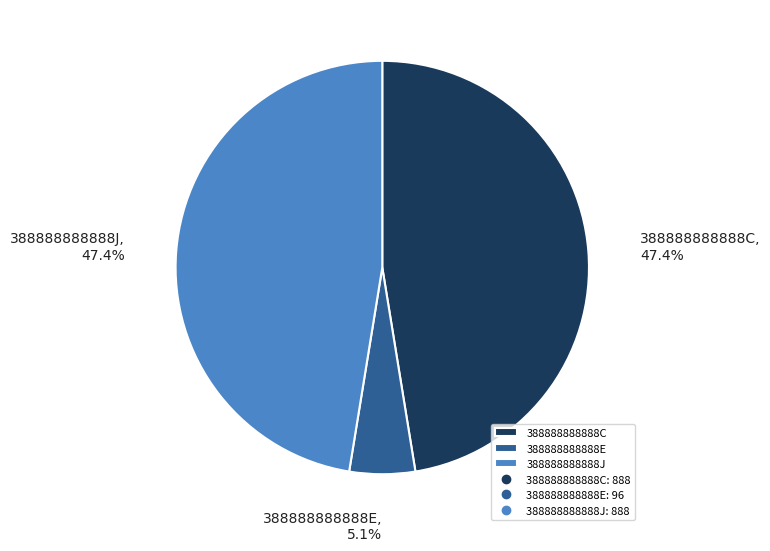

Which has a higher value, 388888888888J or 388888888888E?

388888888888J